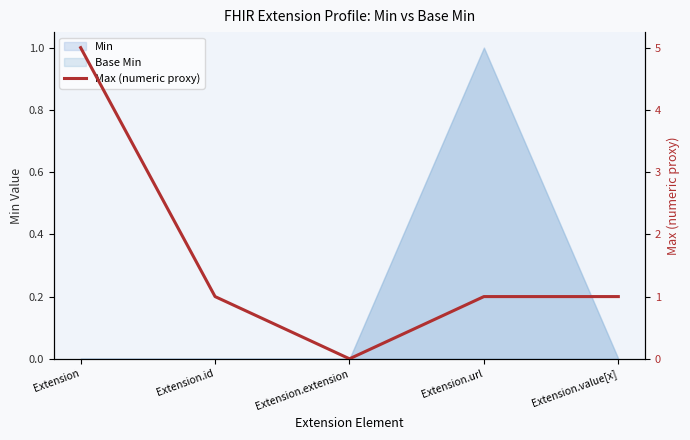

How many interior local valleys (lower than both neighbors) does the data have?

1